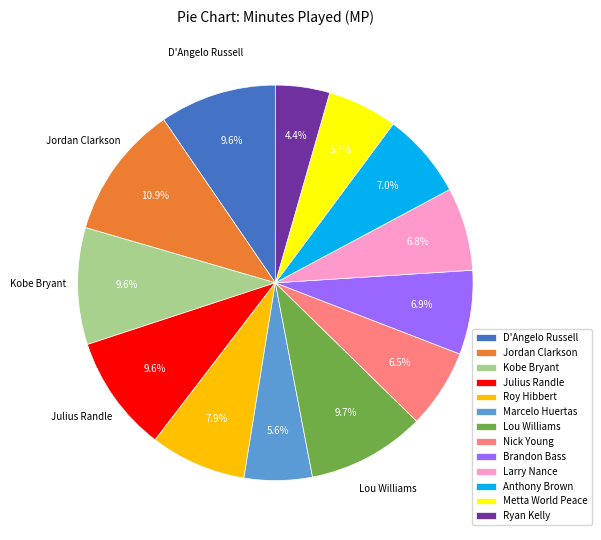

What is the total percentage of Marcelo Huertas and Larry Nance?

12.4%